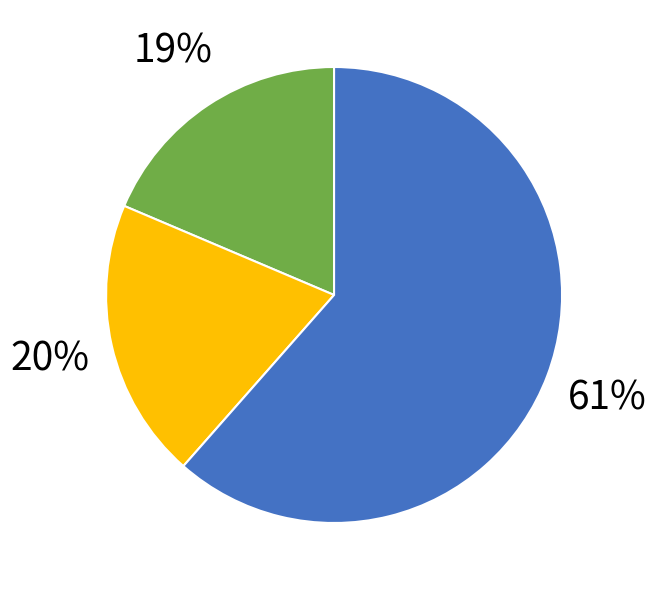

To the nearest percent, what is the average slice percentage?

33%